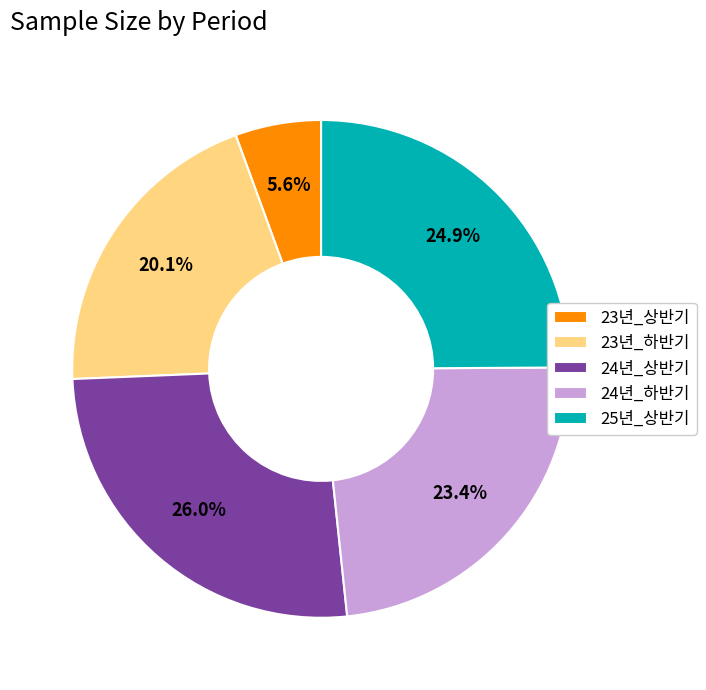

Which category has the biggest portion of the pie?

24년_상반기